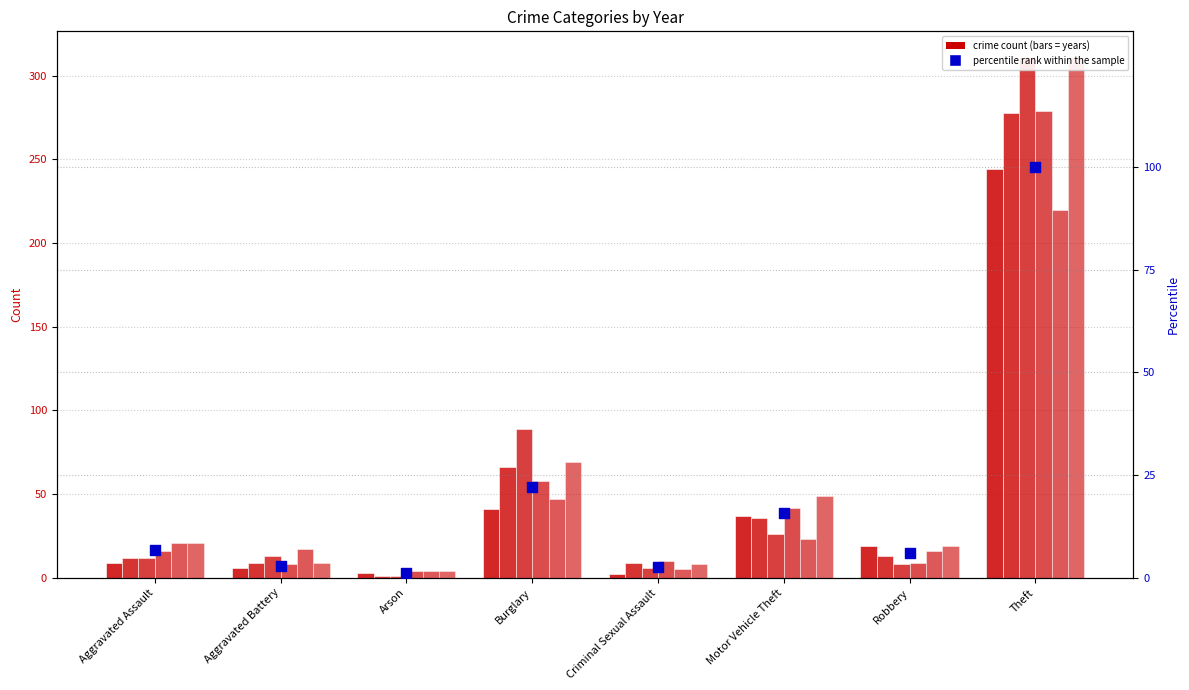

What is the change in value from Arson to Theft?

+98.7